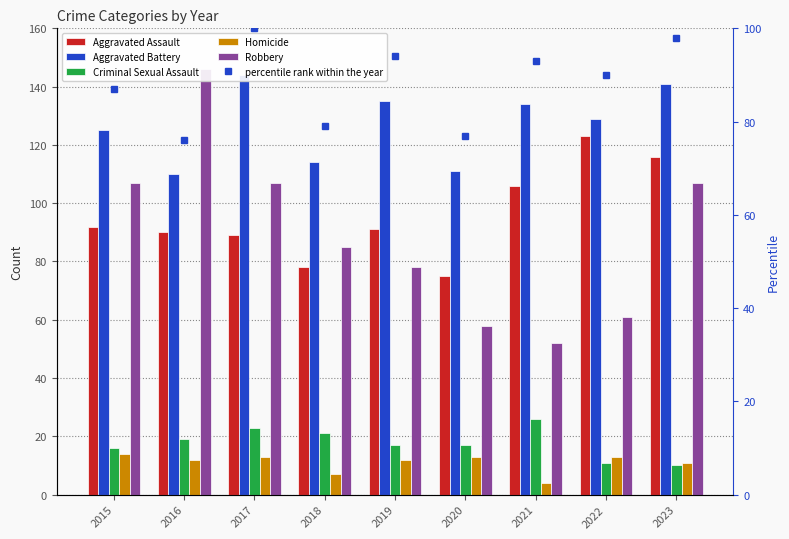

What is the lowest value of the Robbery series?

52